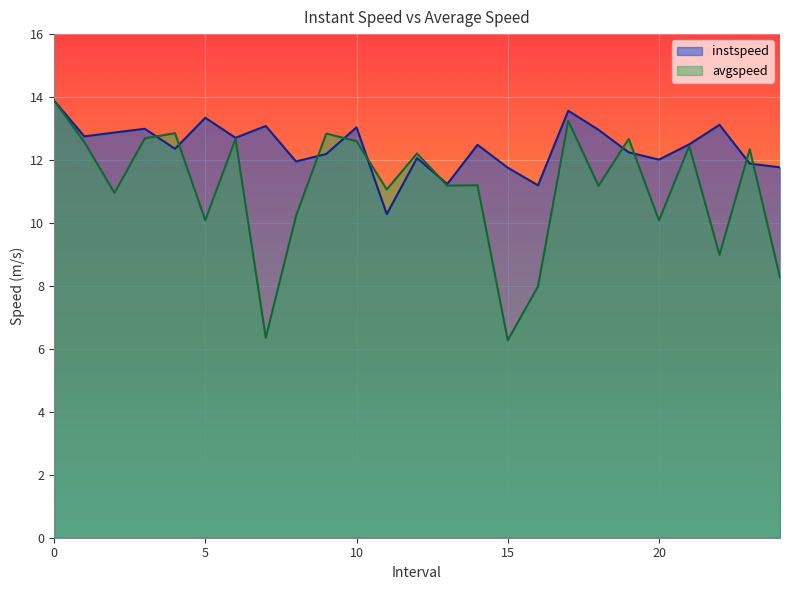

True or false: avgspeed has a value of 11.9 at 16.

False